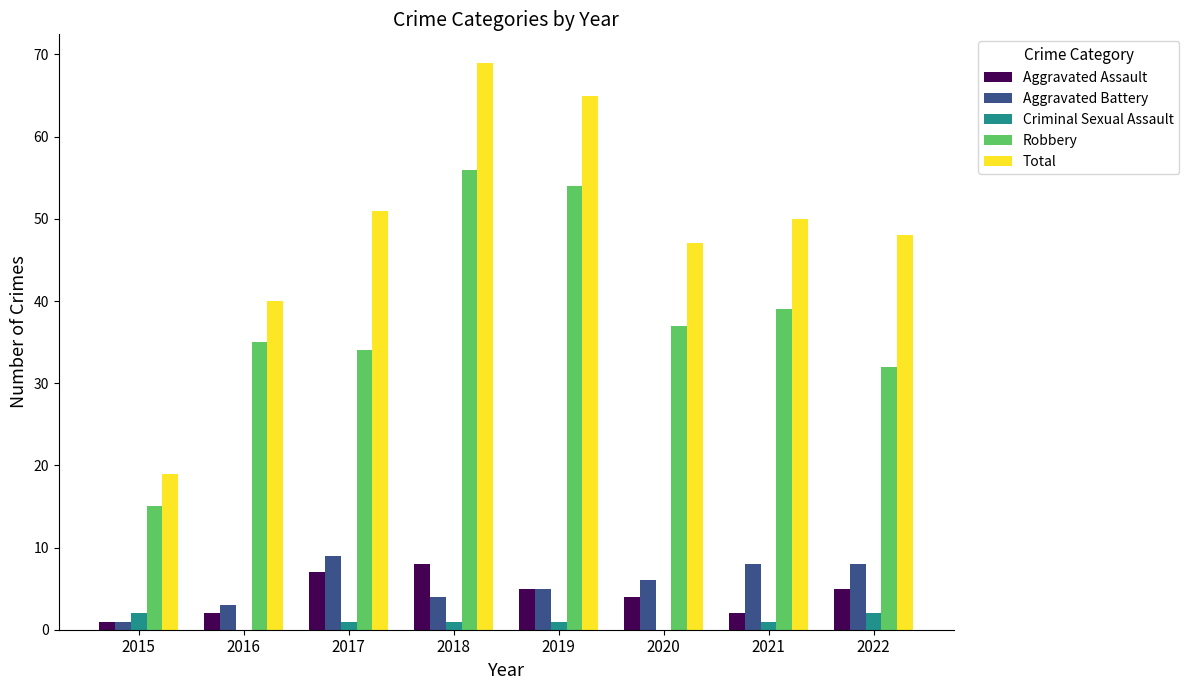

Which label corresponds to the largest value in the chart?

2018